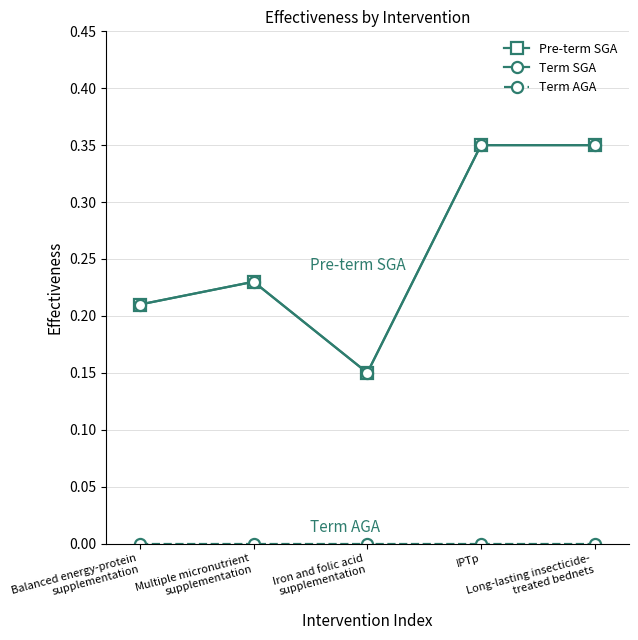

Does the chart have visible grid lines?

Yes